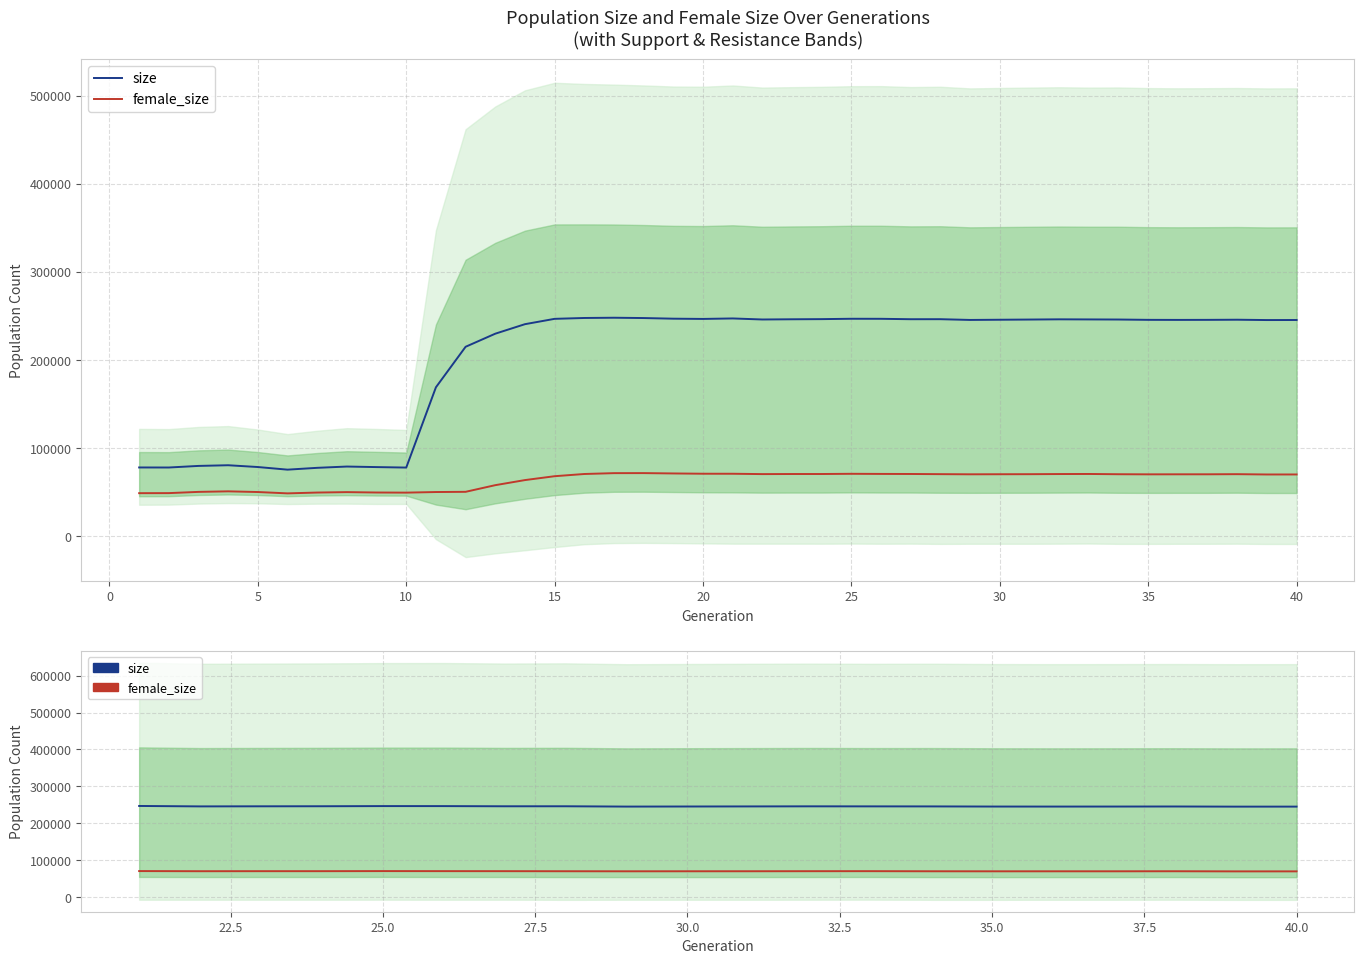

At how many categories does at least one series exceed 115492?

20